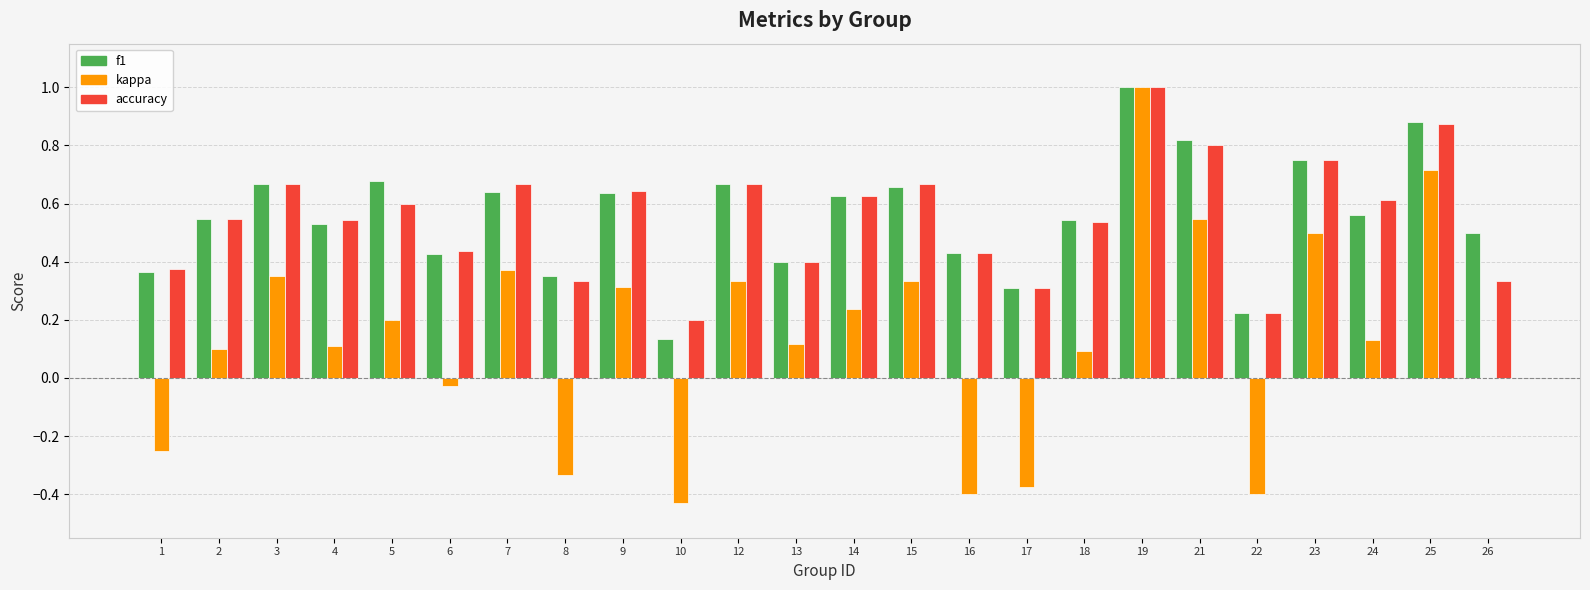

What is the total value across all series at 15?

1.7